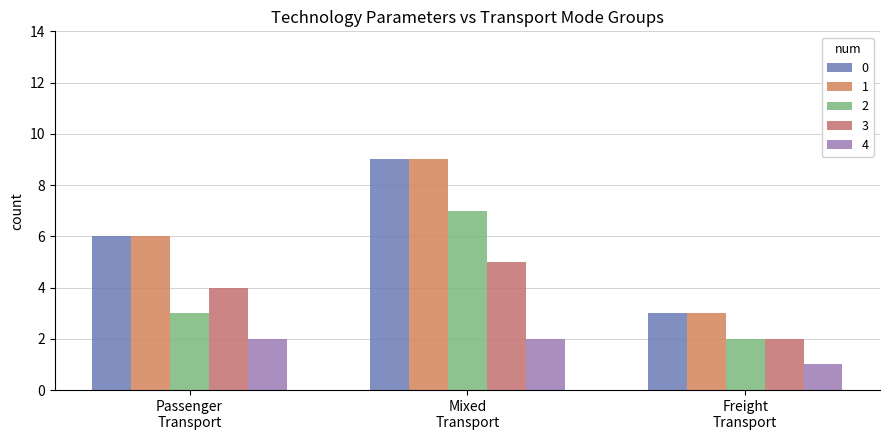

How many groups of bars are there?

3